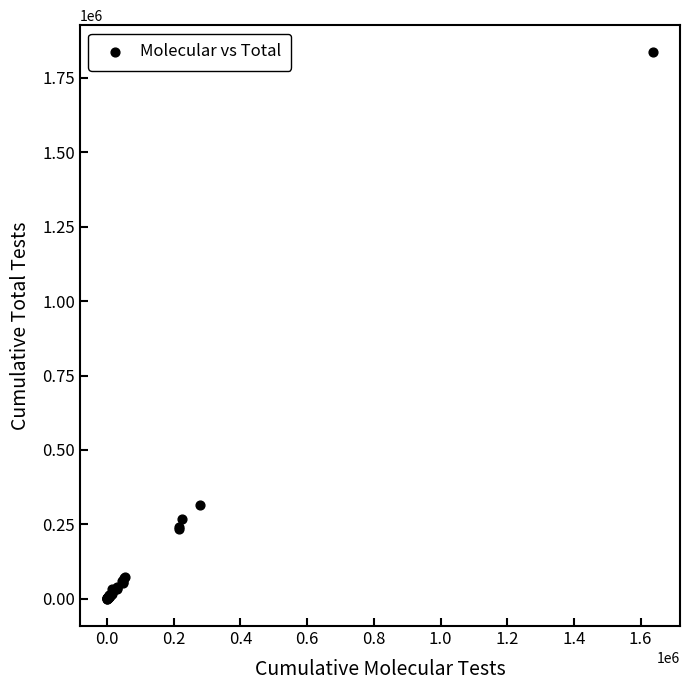

What Y value in the scatter plot is closest to 917909?

313861